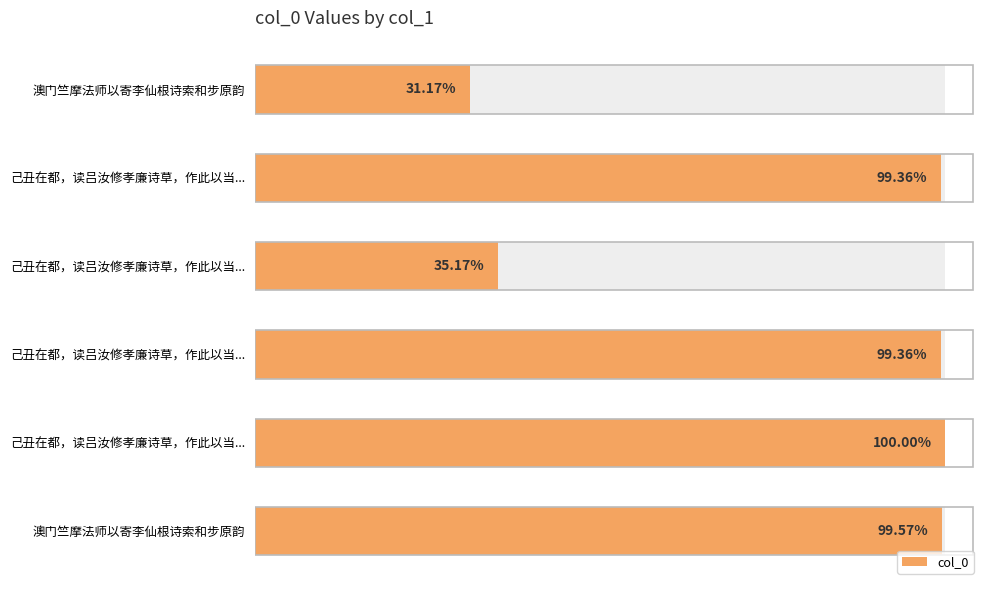

Between 4 and 1, which is larger?

4